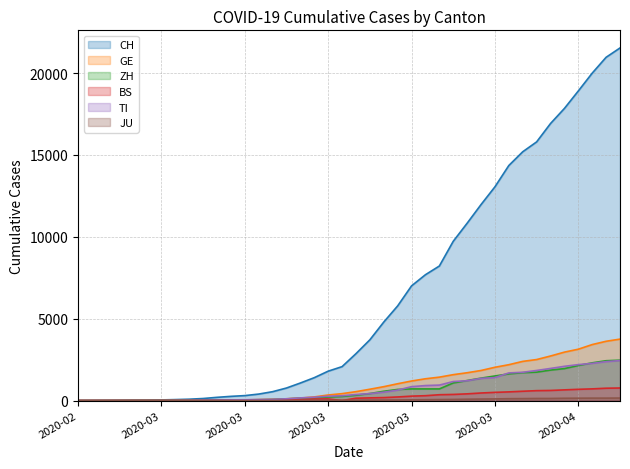

Does the chart have visible grid lines?

Yes